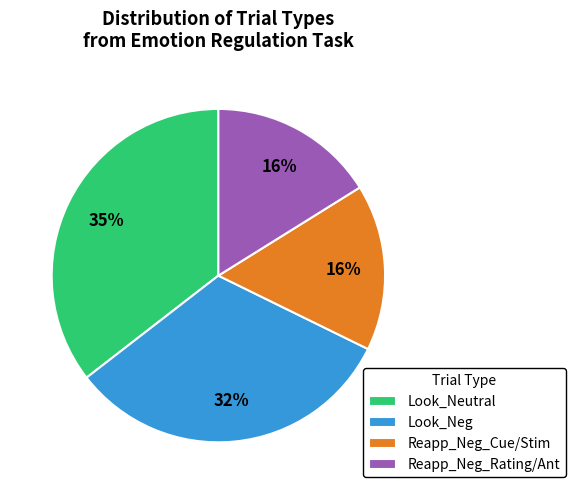

Which slice is the largest?

Look_Neutral